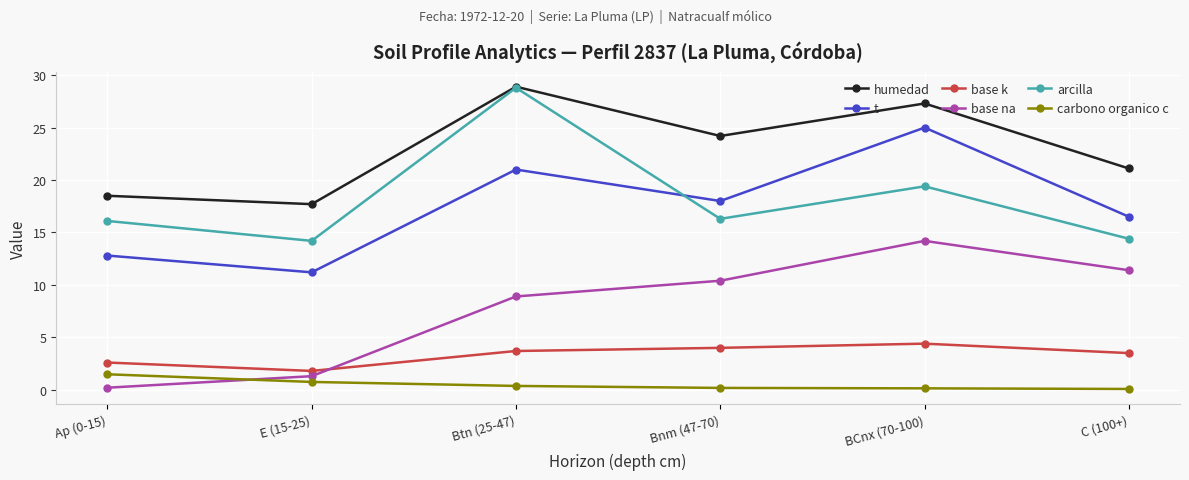

The value of base k at Btn (25-47) is 5.6. True or false?

False